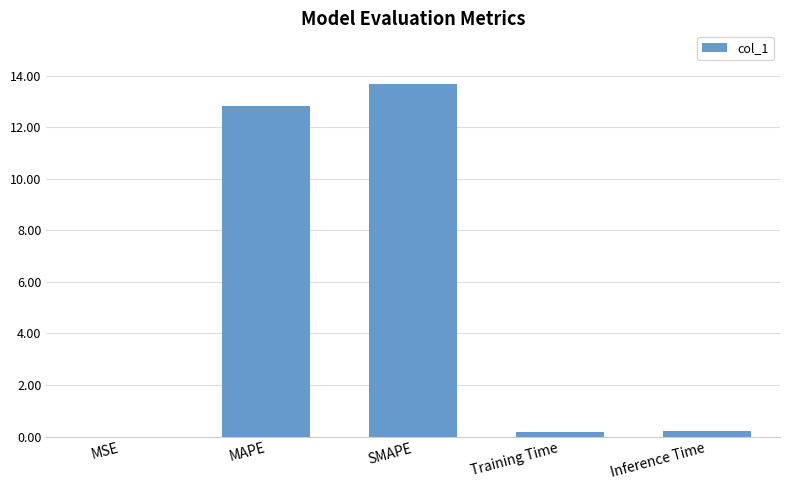

Which category has the highest value across all series?

SMAPE